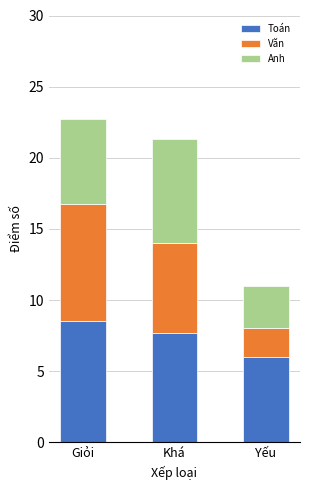

Is it true that Toán equals 7.7 at Khá?

True